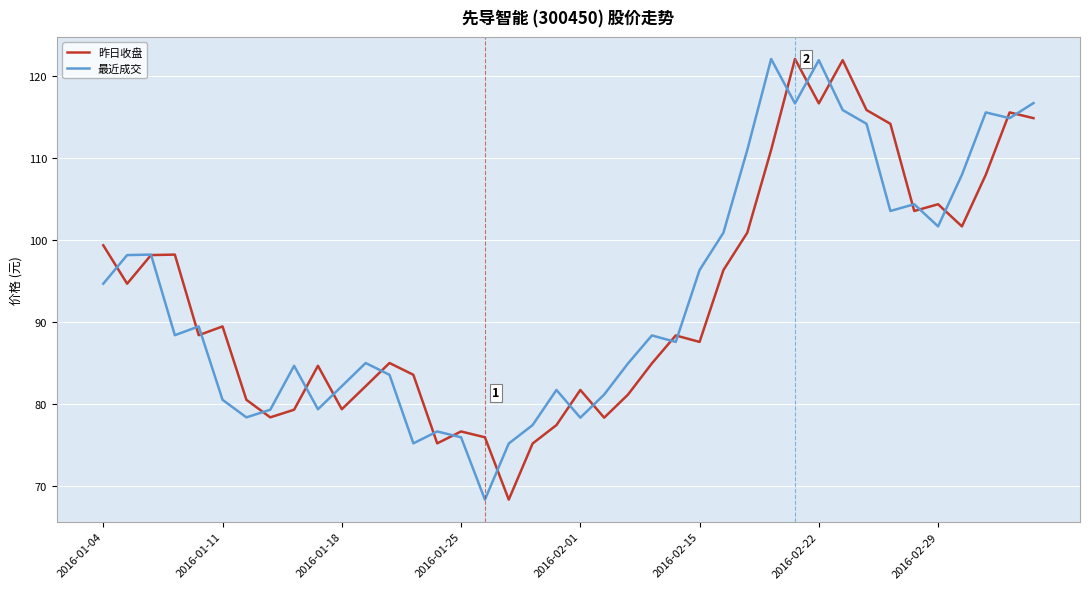

What is the minimum value shown in the chart?

68.4